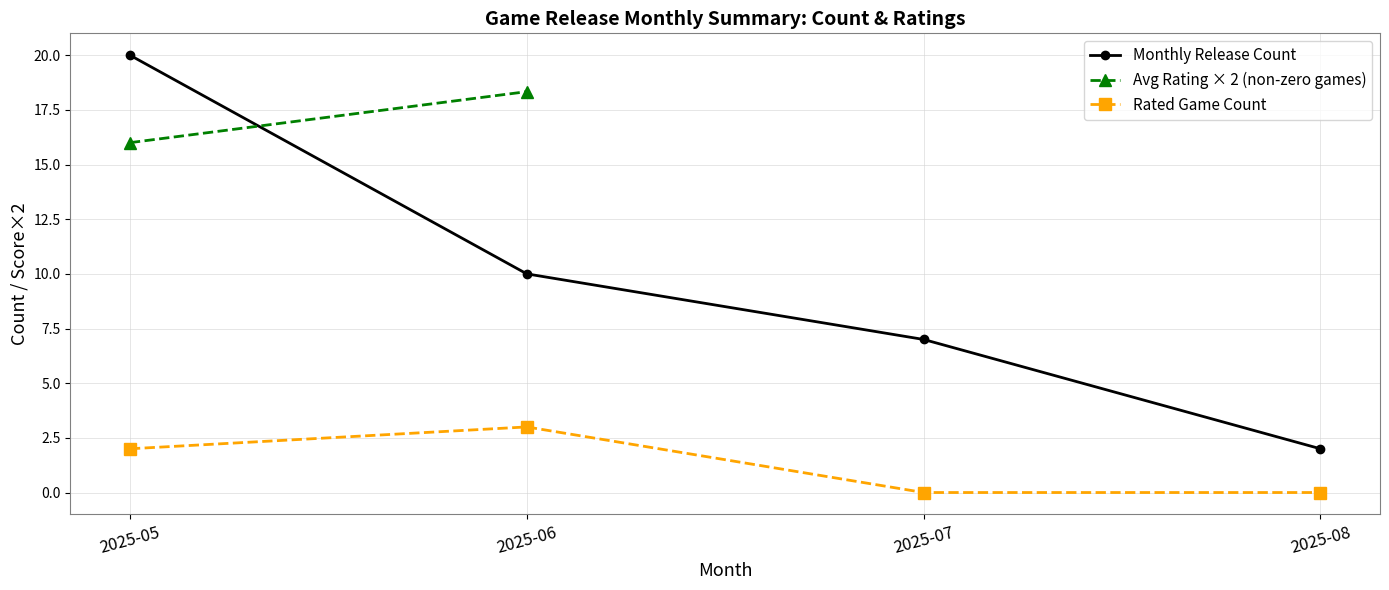

At which category does Rated Game Count reach its first local peak?

2025-06